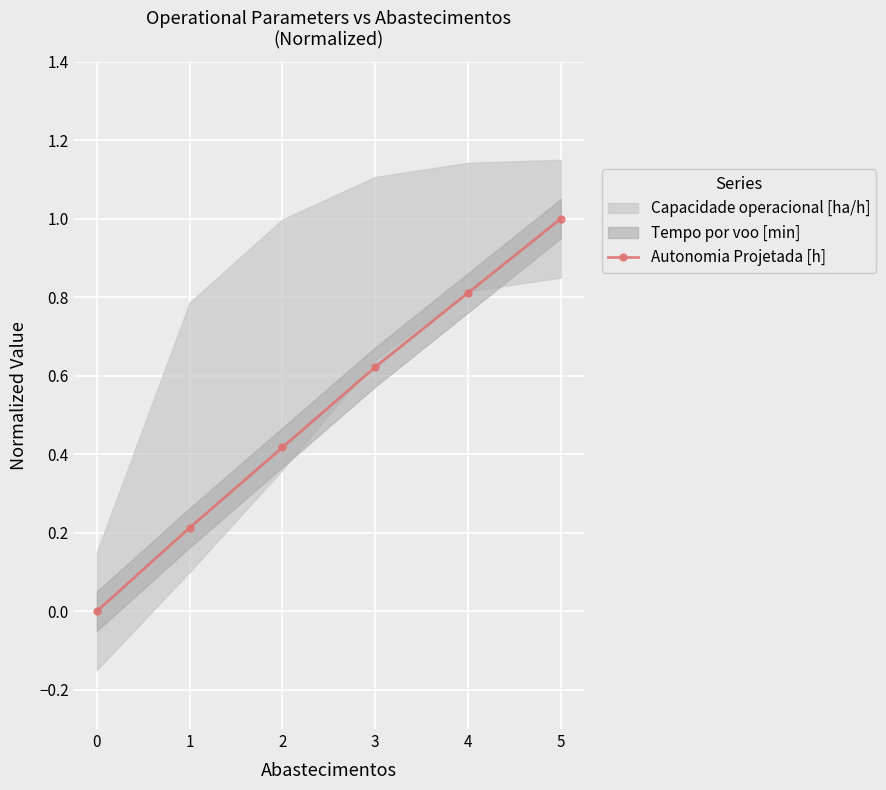

Between 4 and 5, which is larger?

5